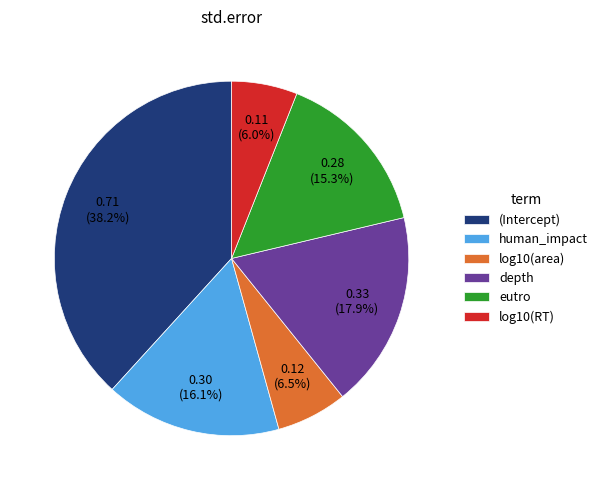

What is the largest slice in the pie chart?

(Intercept)